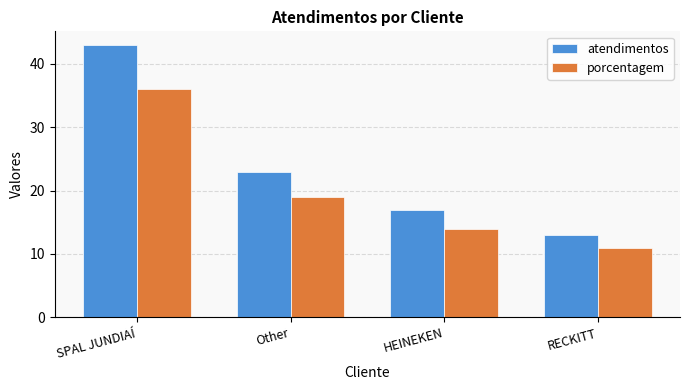

What is the difference between the second highest and minimum values in the porcentagem series?

8